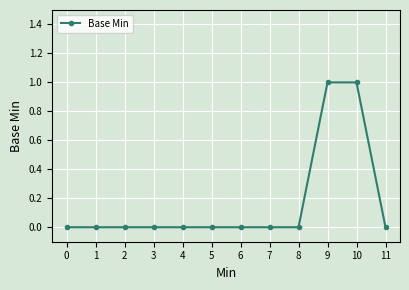

The chart shows a value of 0 at 9. True or false?

False